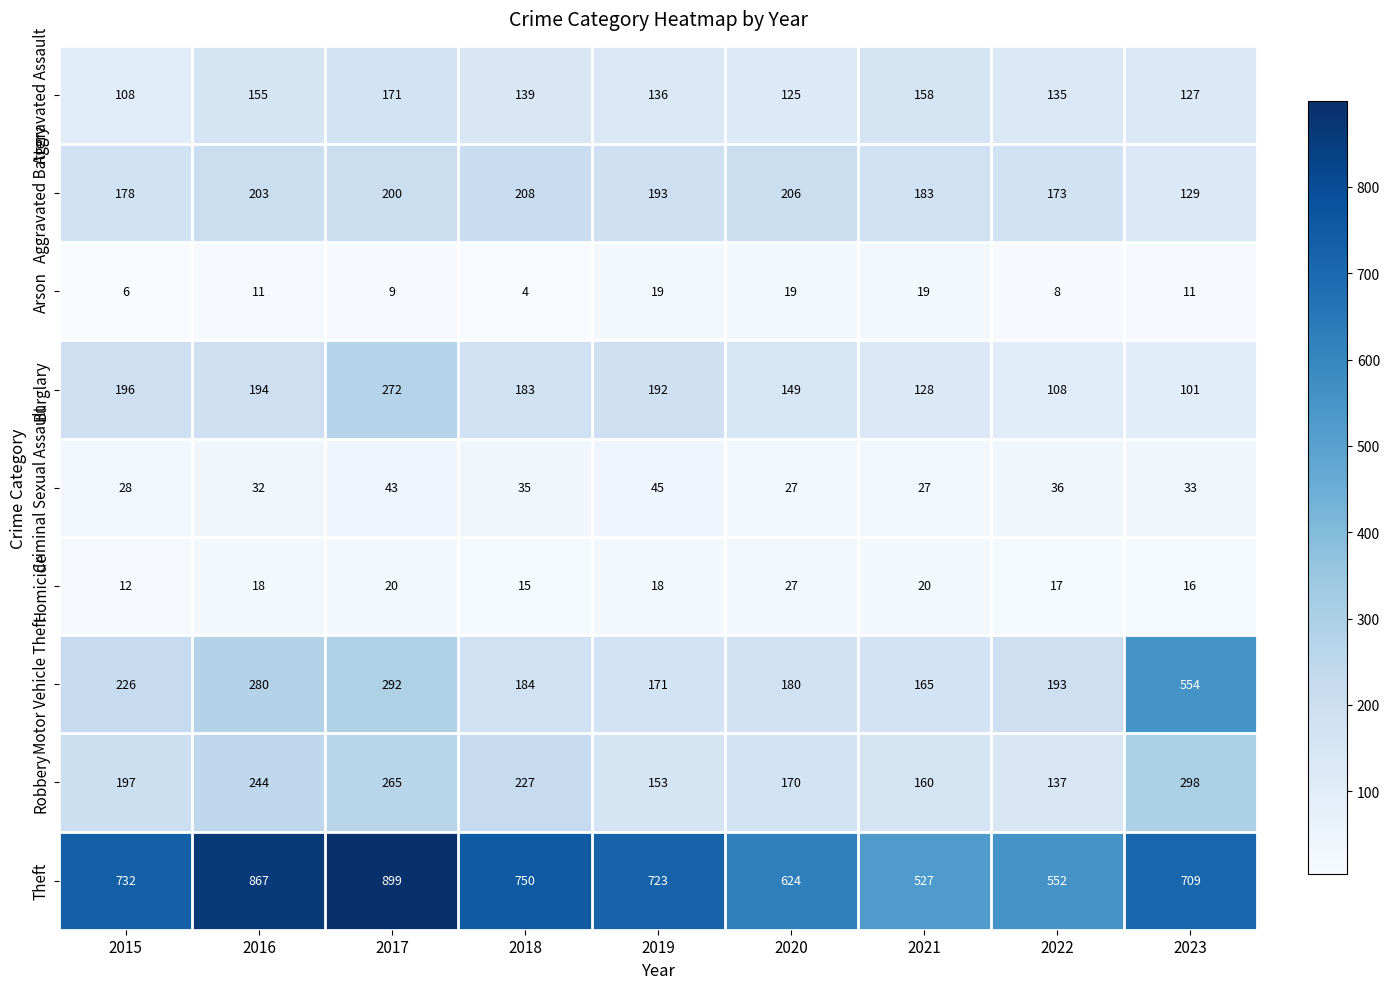

What is the smallest value displayed?

4